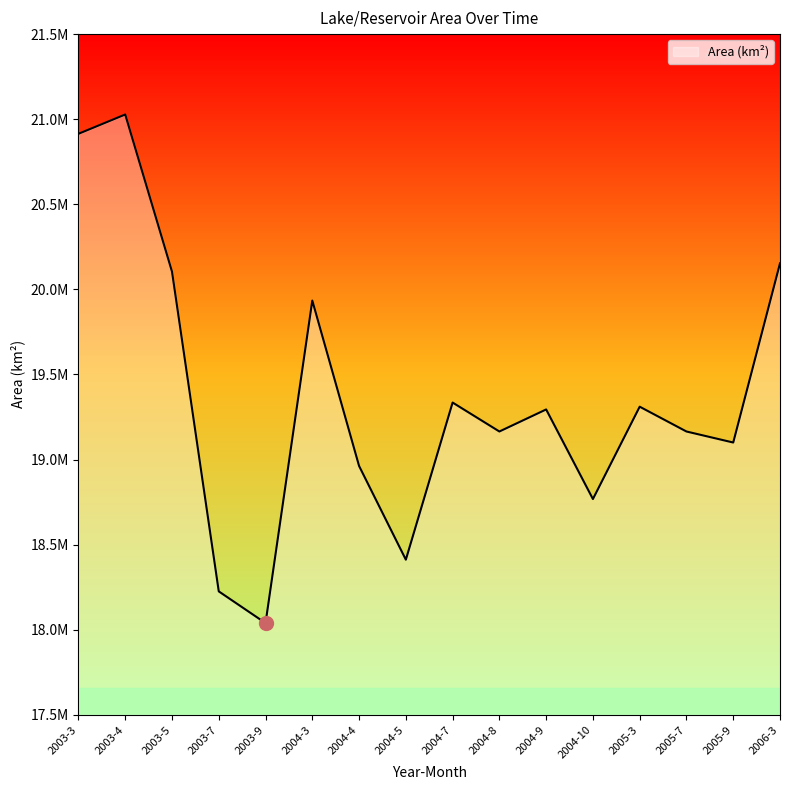

Is this an area chart (filled region under the line)?

Yes